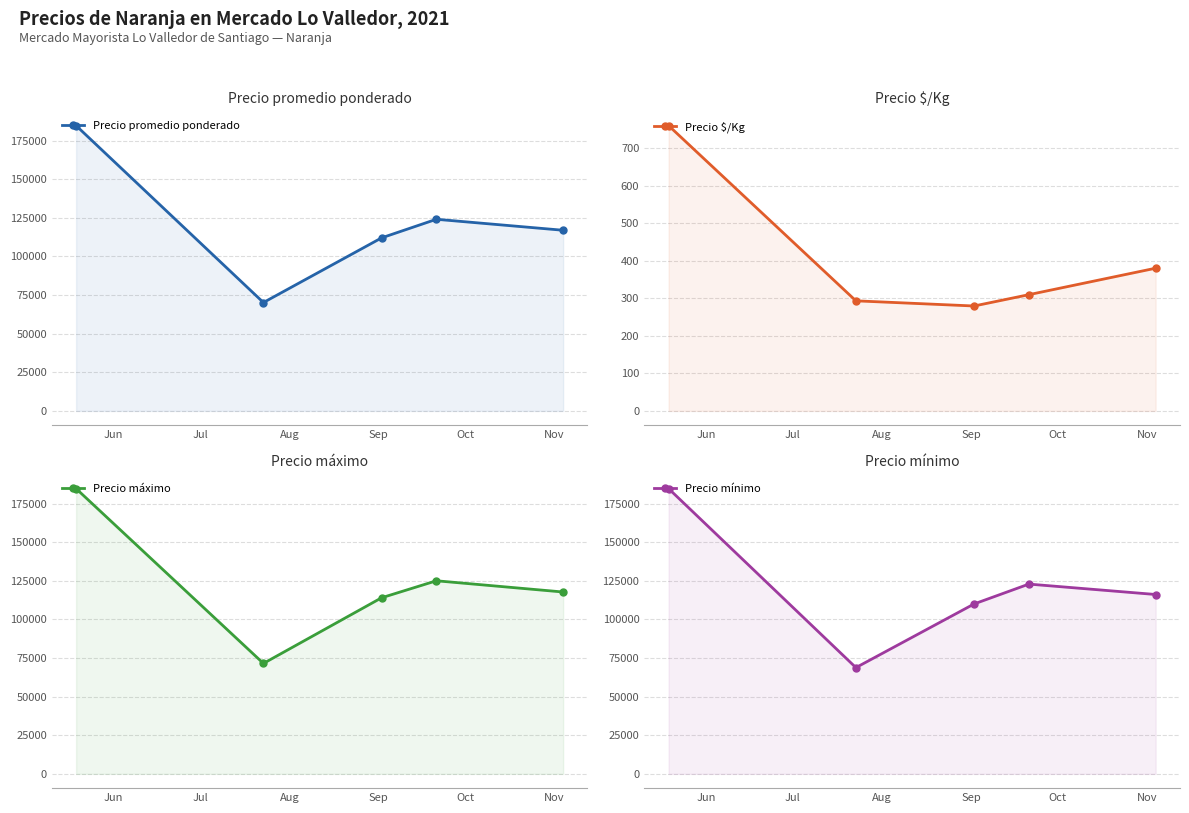

At which label does Precio máximo reach its minimum?

Jul